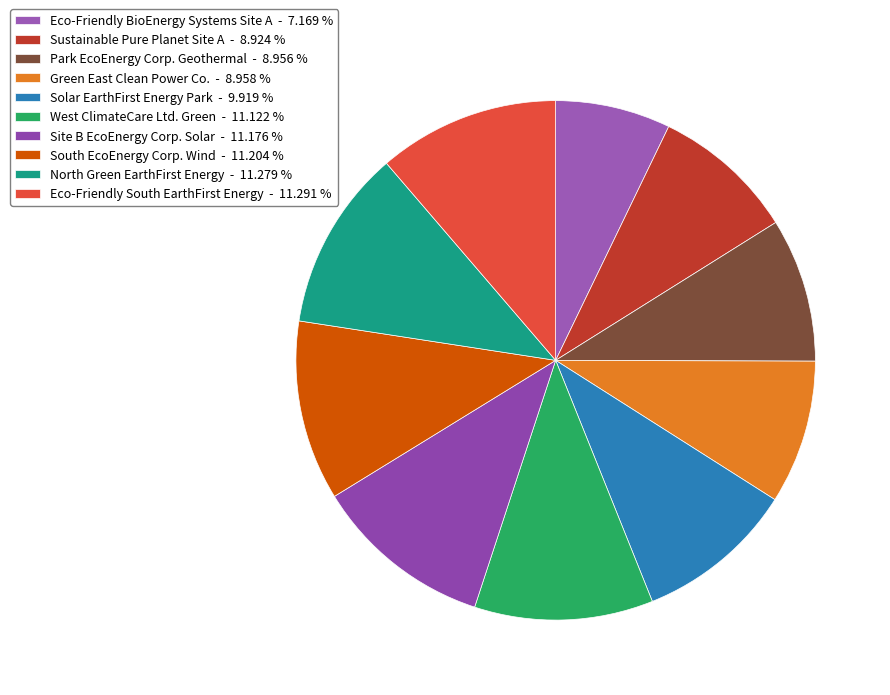

Which category has the biggest portion of the pie?

Eco-Friendly South EarthFirst Energy